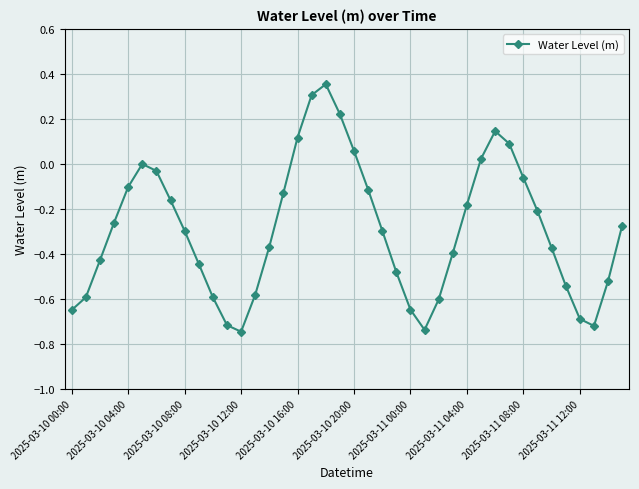

What is the difference between the maximum and minimum values?

1.1